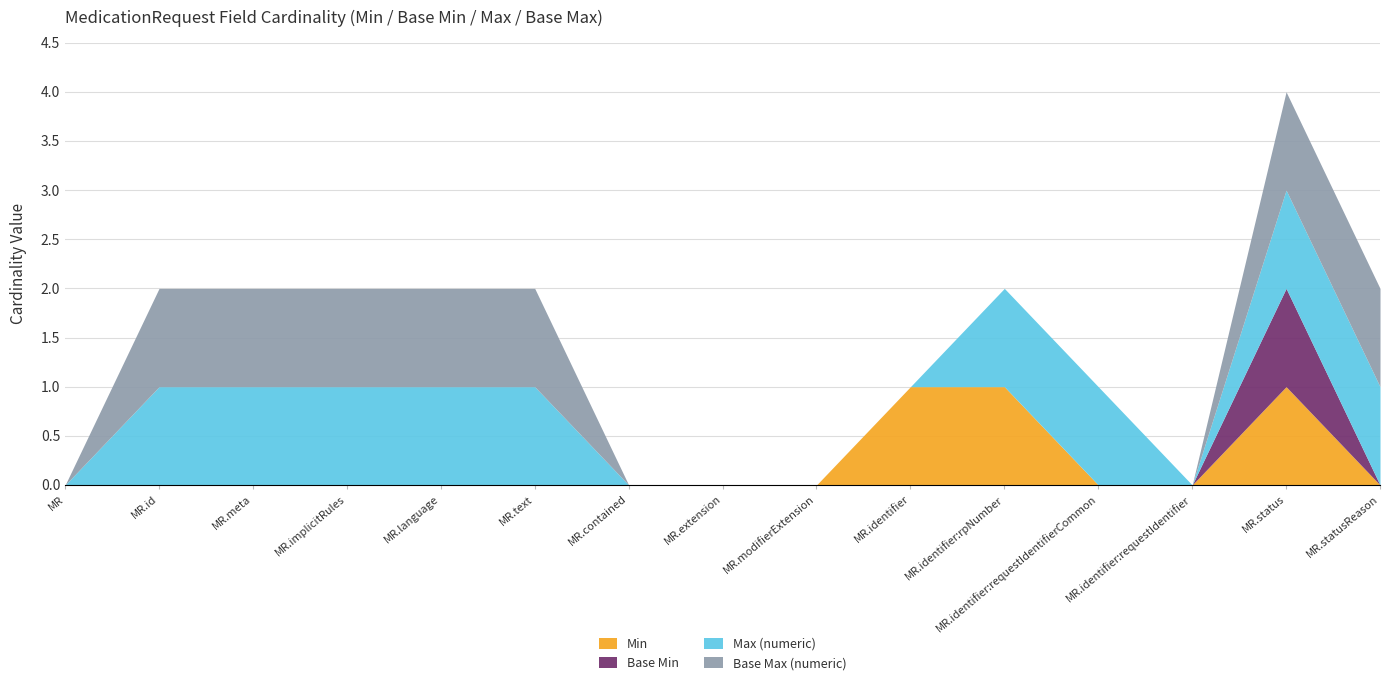

At which category is the sum across all series the highest?

MR.status